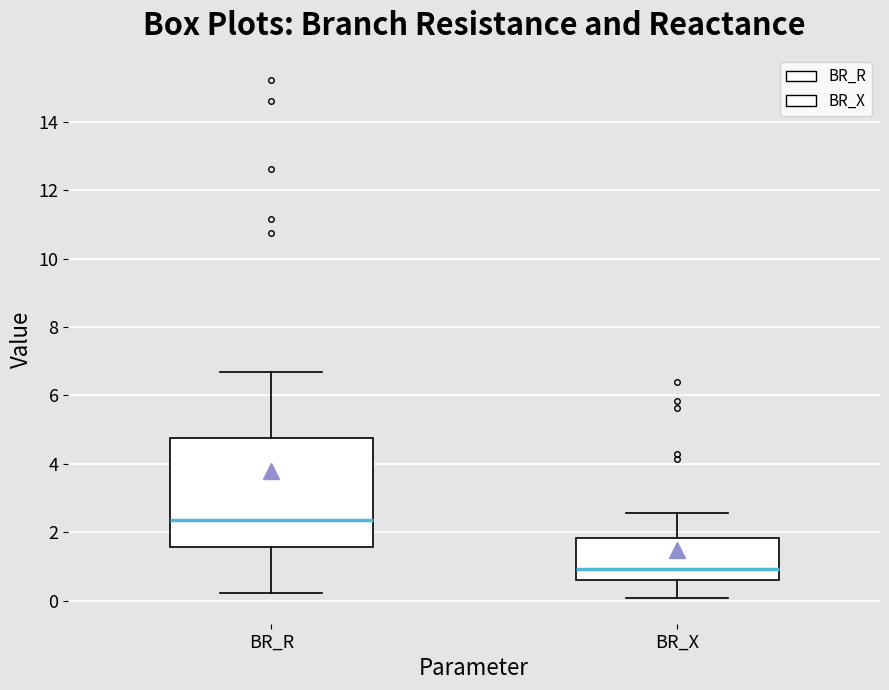

Where does the lower whisker of the box for BR_R end on the y-axis? The values are not printed on the chart, so give them approximately, as read against the axis.

0.2